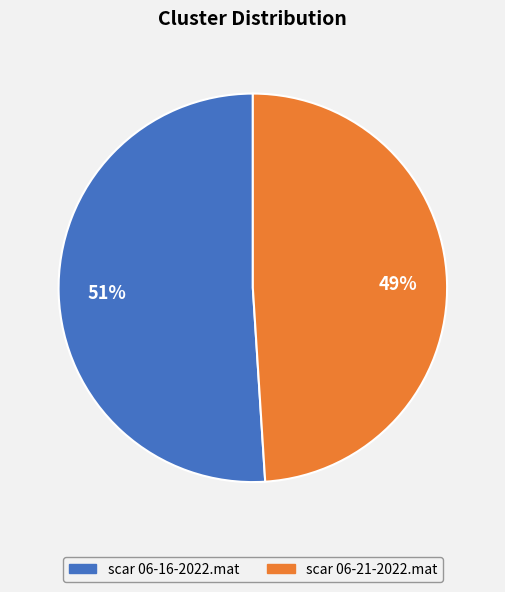

Do scar 06-16-2022.mat and scar 06-21-2022.mat together represent more than half of the pie?

Yes